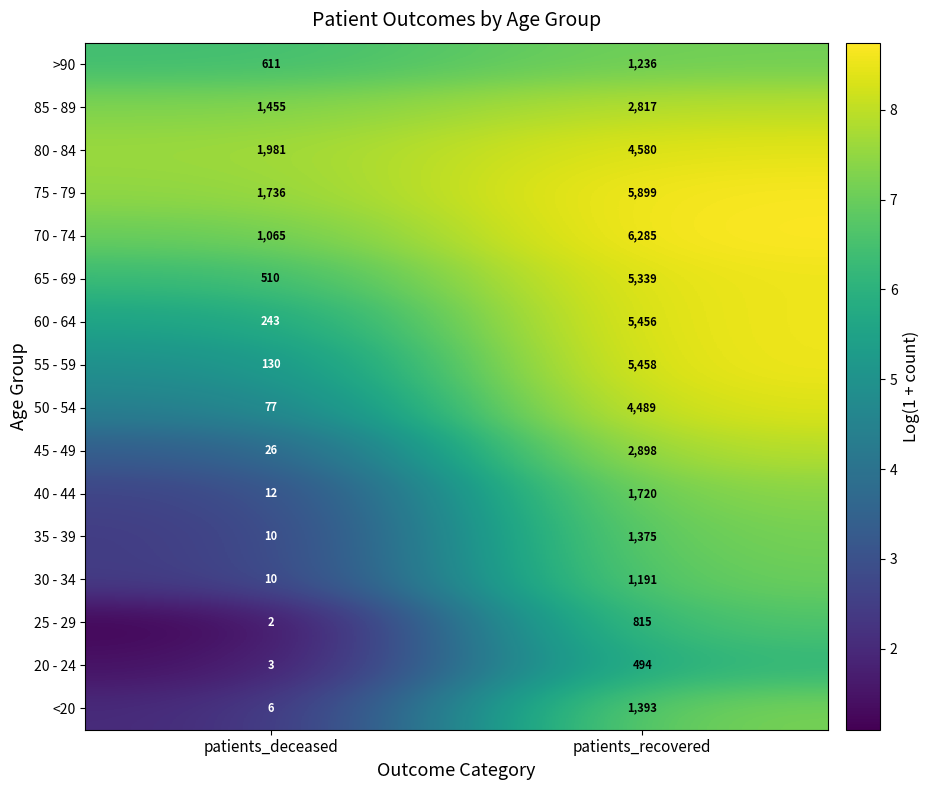

What is the approximate value of 20 - 24 at patients_recovered?

494